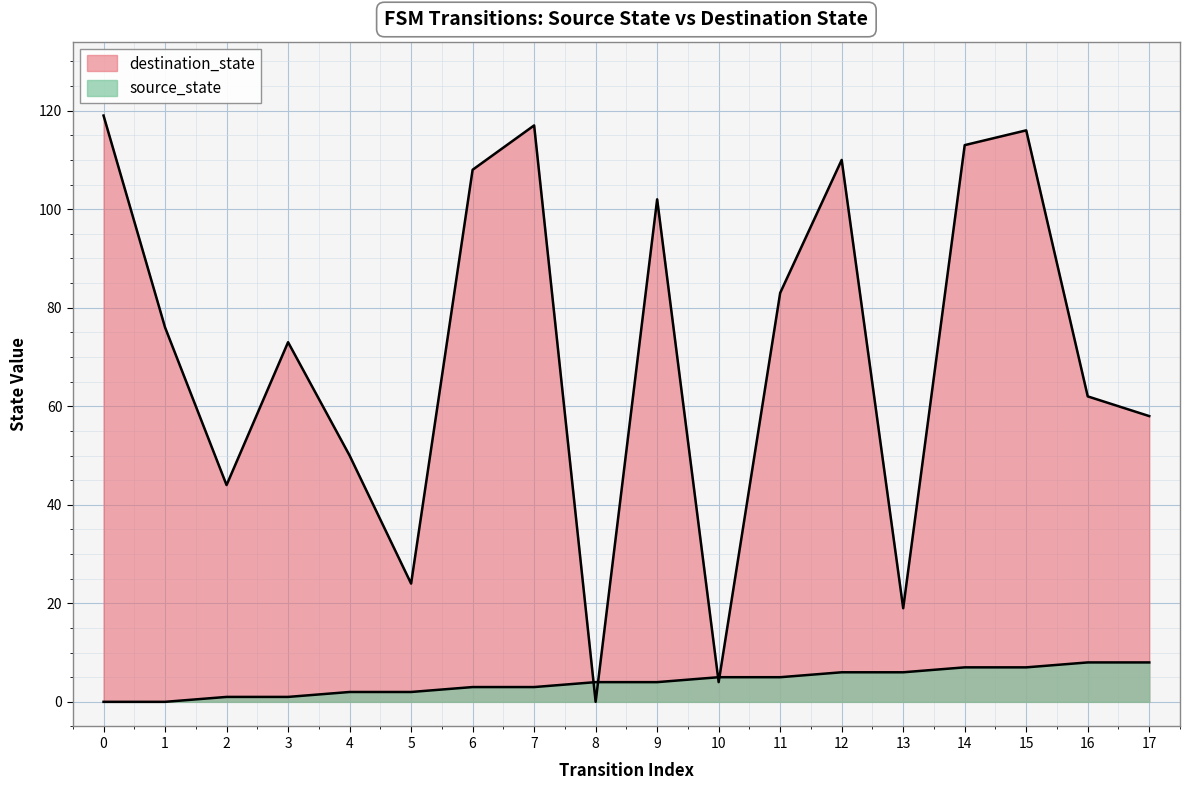

Between which two adjacent categories do source_state and destination_state first intersect?

7 and 8